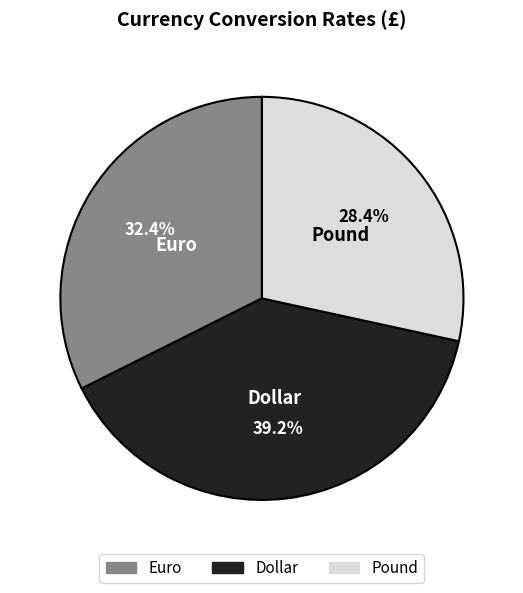

To the nearest percent, what is the average slice percentage?

33%